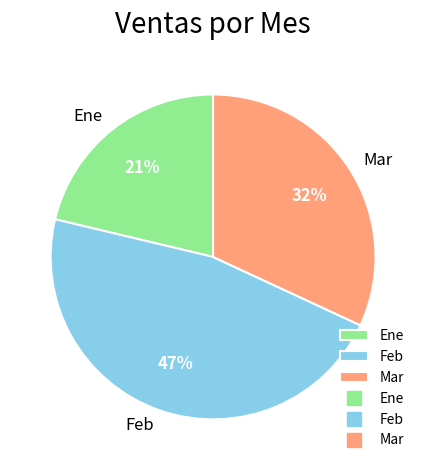

How many segments does this pie chart have?

3